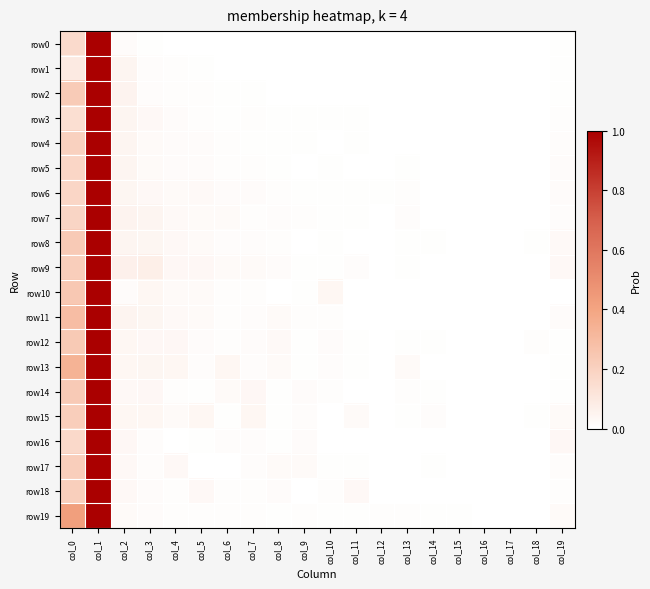

How many distinct data groups are displayed?

20